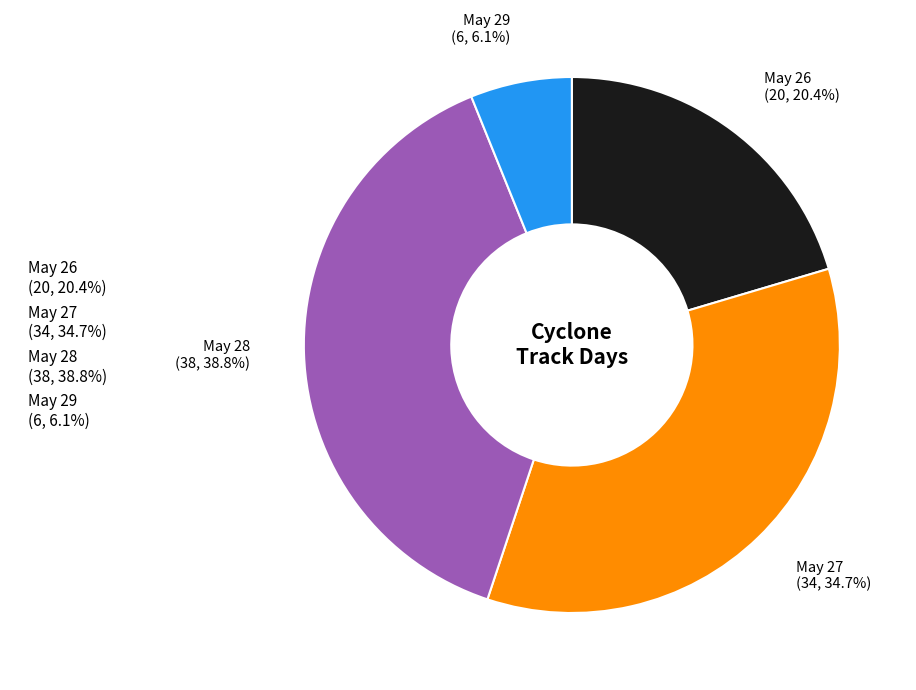

Is there a majority slice in this chart?

No